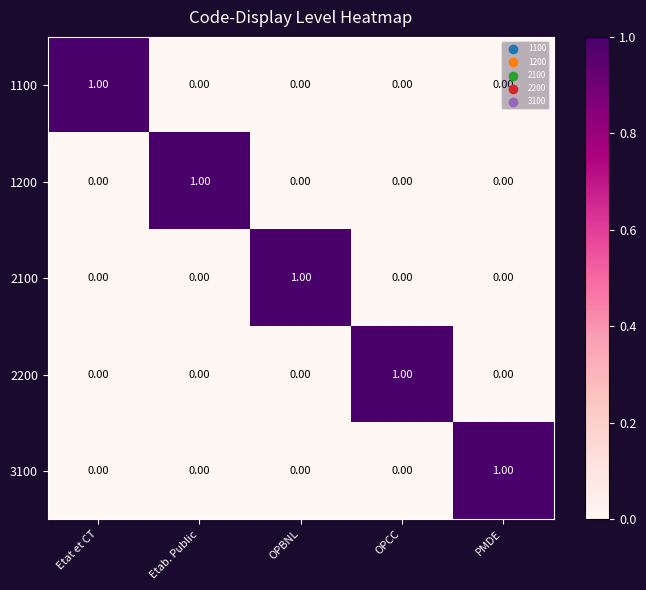

Which category has the highest value in the 1200 series?

Etab. Public